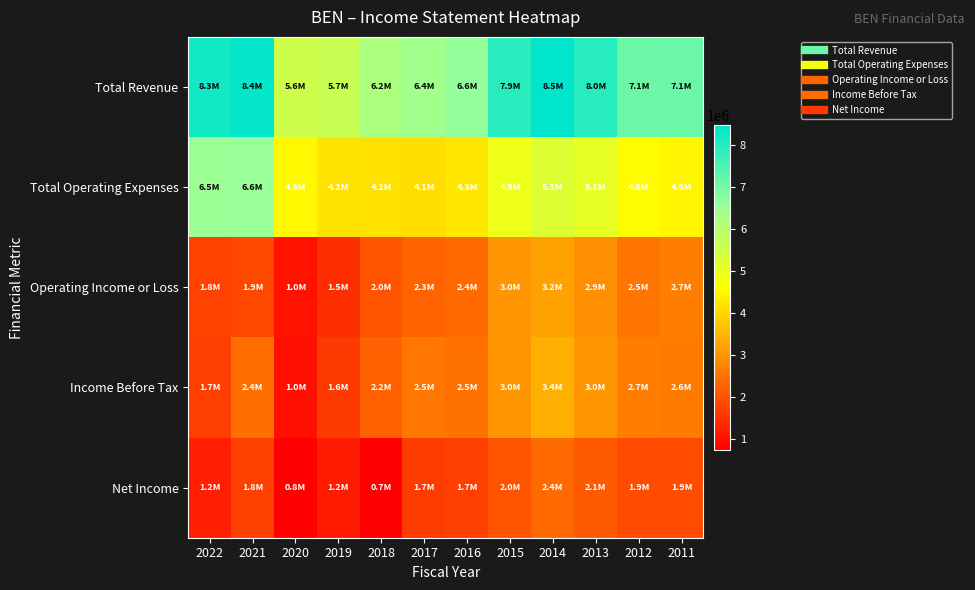

Rank the series at 2017 from highest to lowest value.

Total Revenue, Total Operating Expenses, Income Before Tax, Operating Income or Loss, Net Income